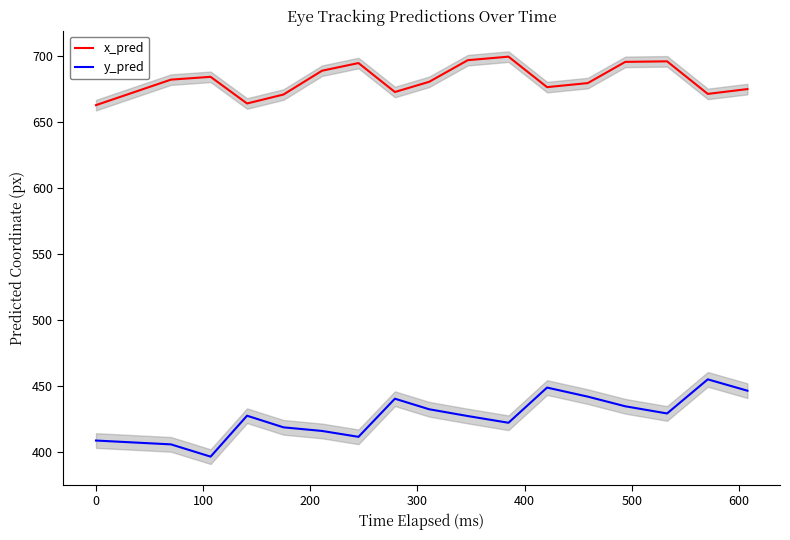

Count the number of data series in this chart.

2